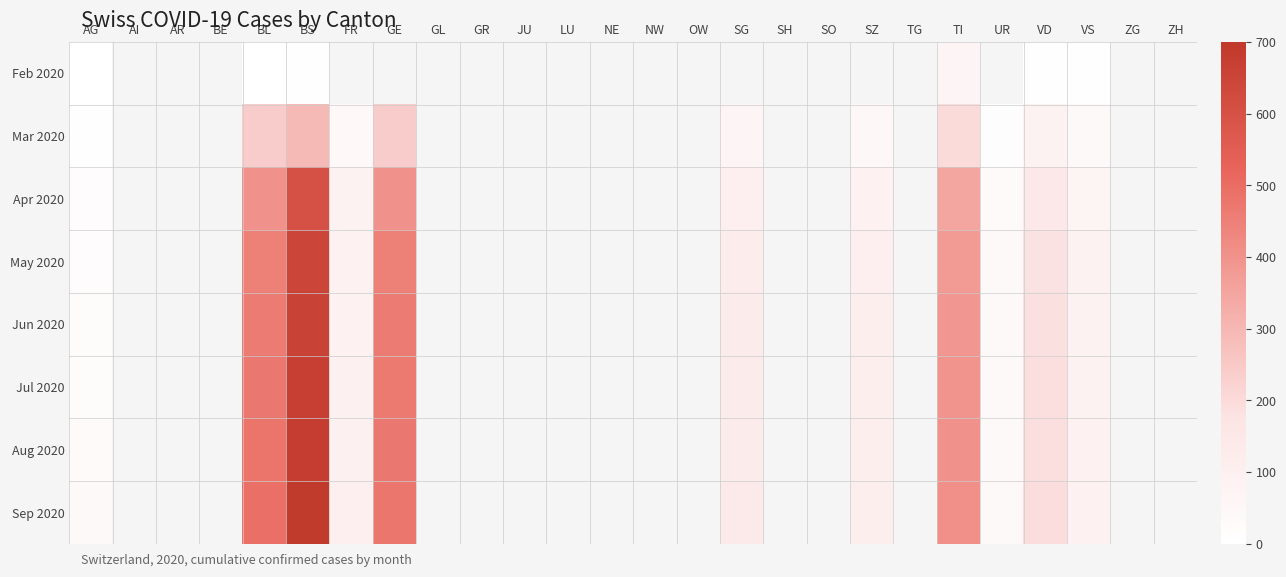

At how many categories does at least one series exceed 581?

1